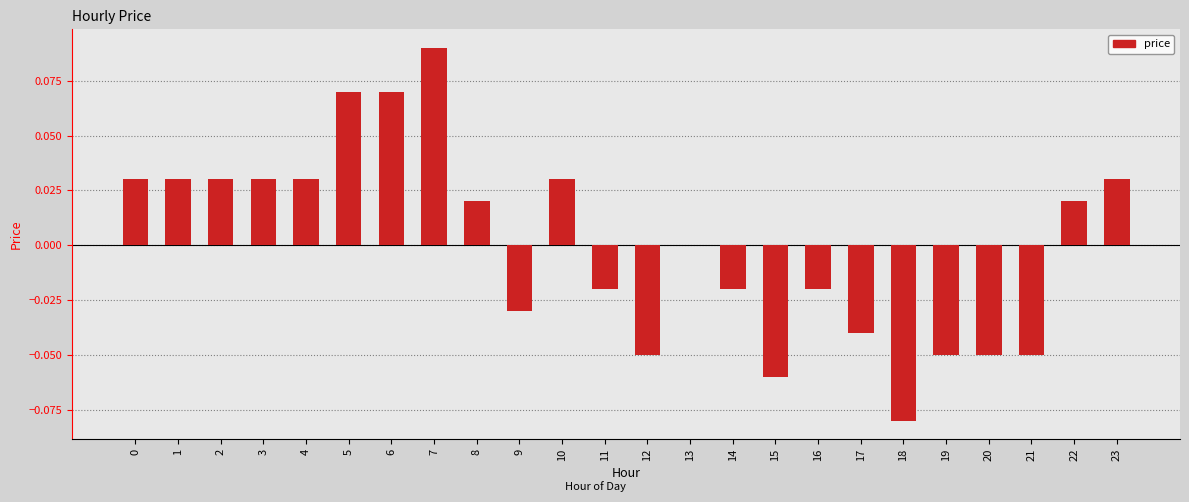

Which label corresponds to the largest value in the chart?

7